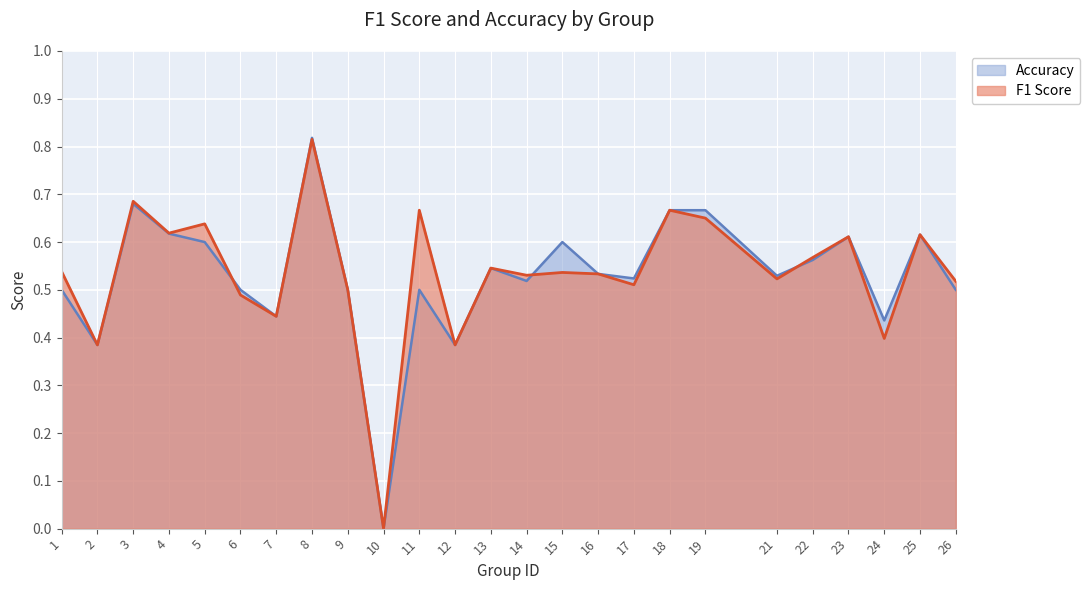

How many lines are shown in the chart?

2